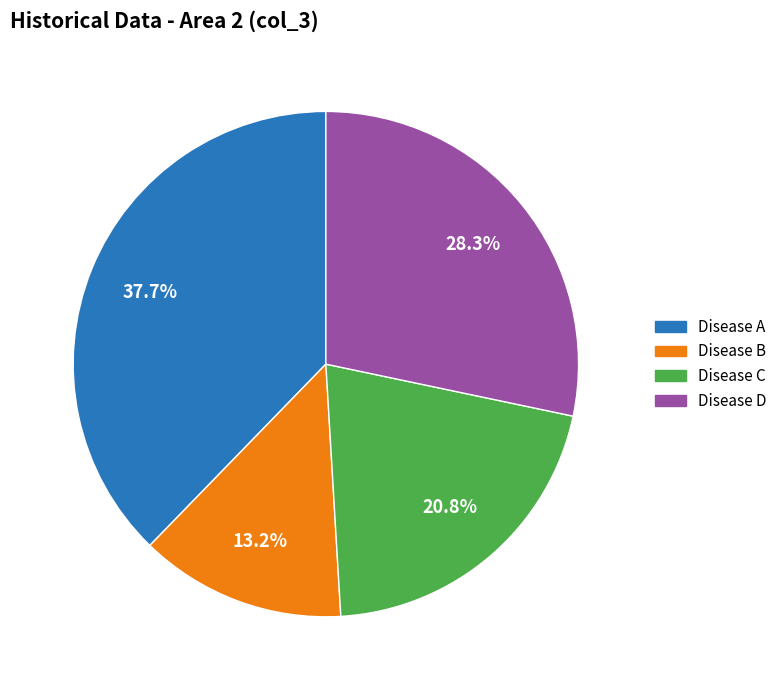

Is it true that Disease B is 13% of the pie?

True